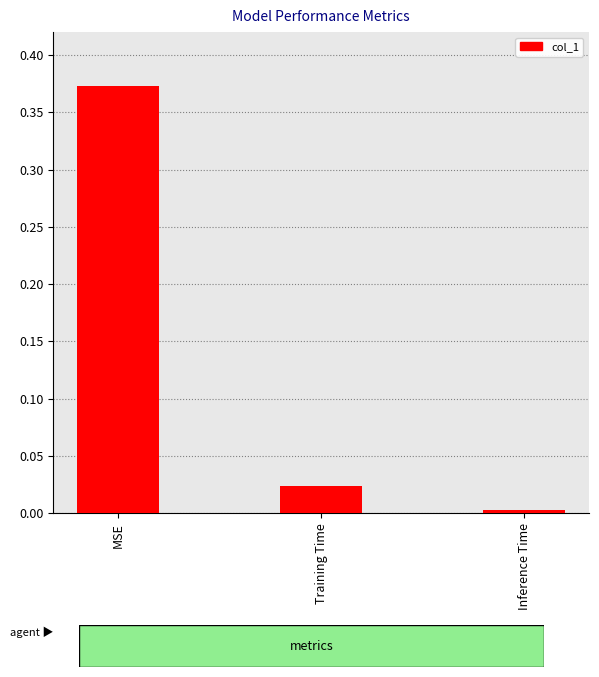

Are the bars grouped side by side (vs. stacked)?

No